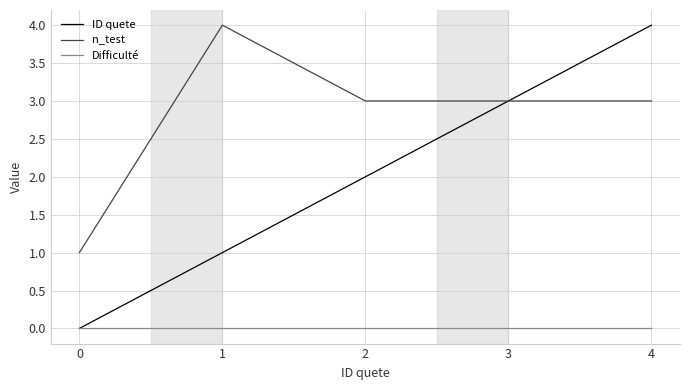

What is the approximate value of ID quete at 2?

2